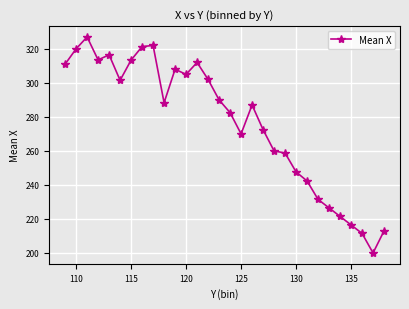

How many data points are less than 288?

15